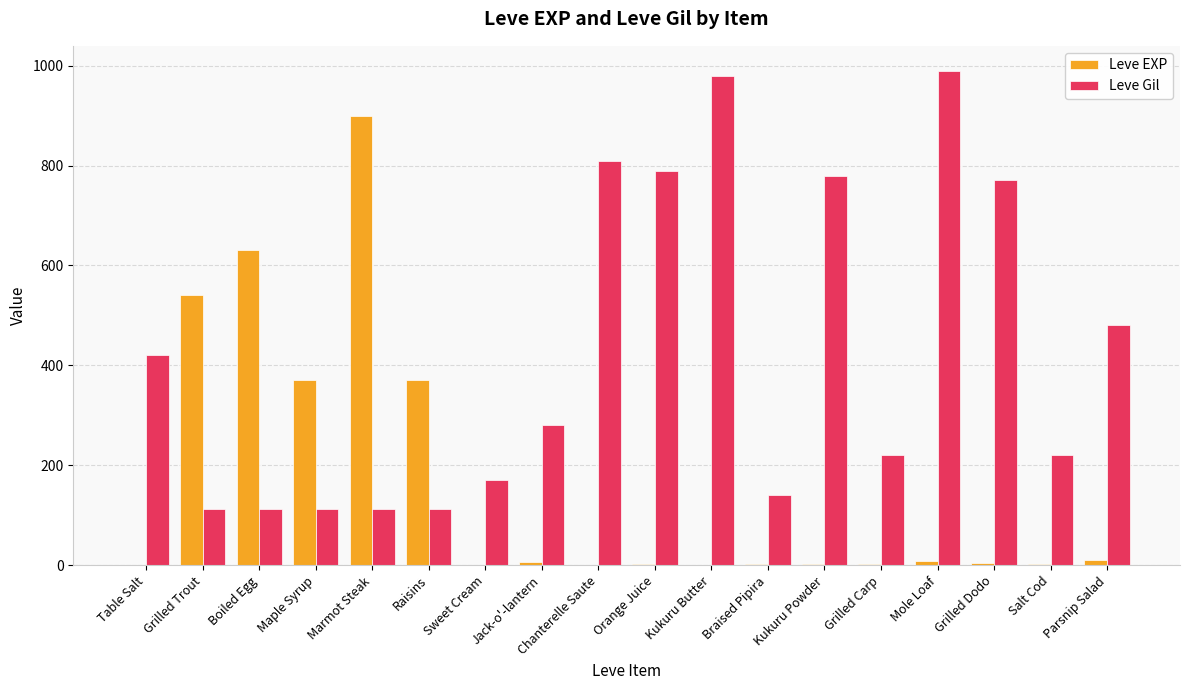

True or false: Leve EXP has a value of 3 at Kukuru Powder.

True